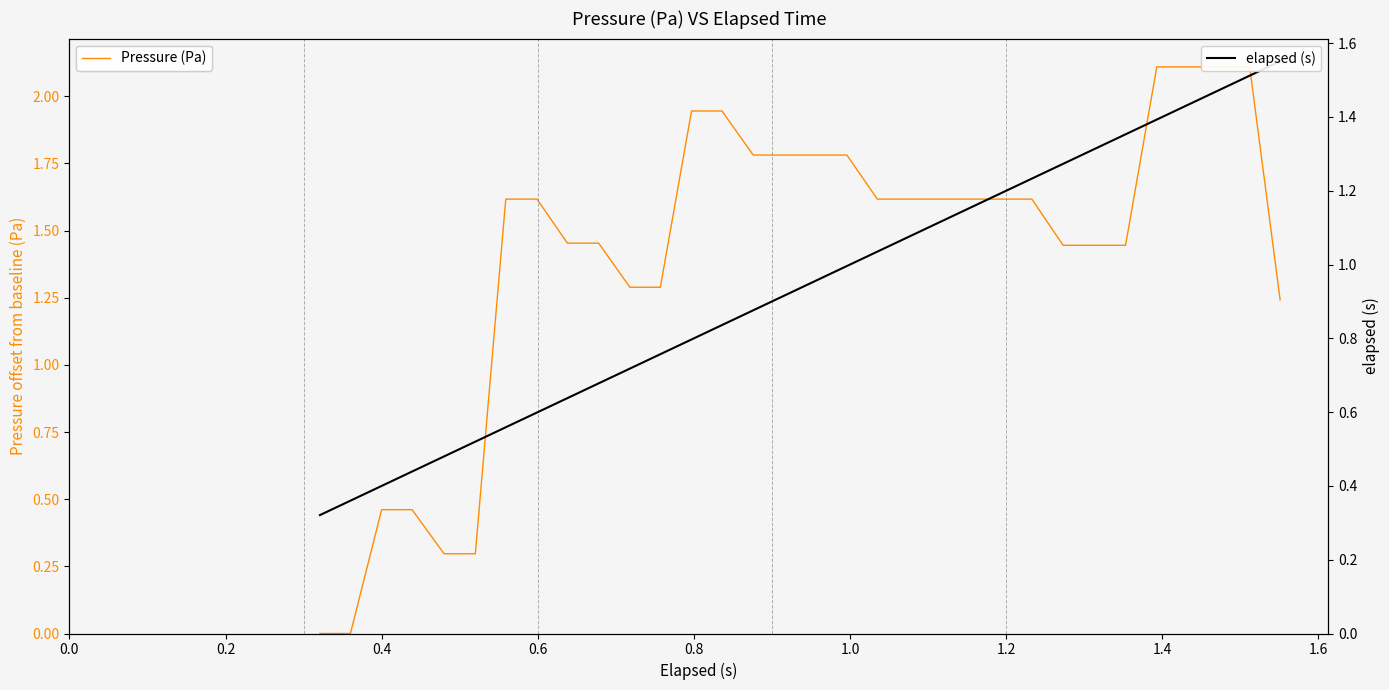

What is the difference between the maximum and second lowest values in the elapsed (s) series?

1.2